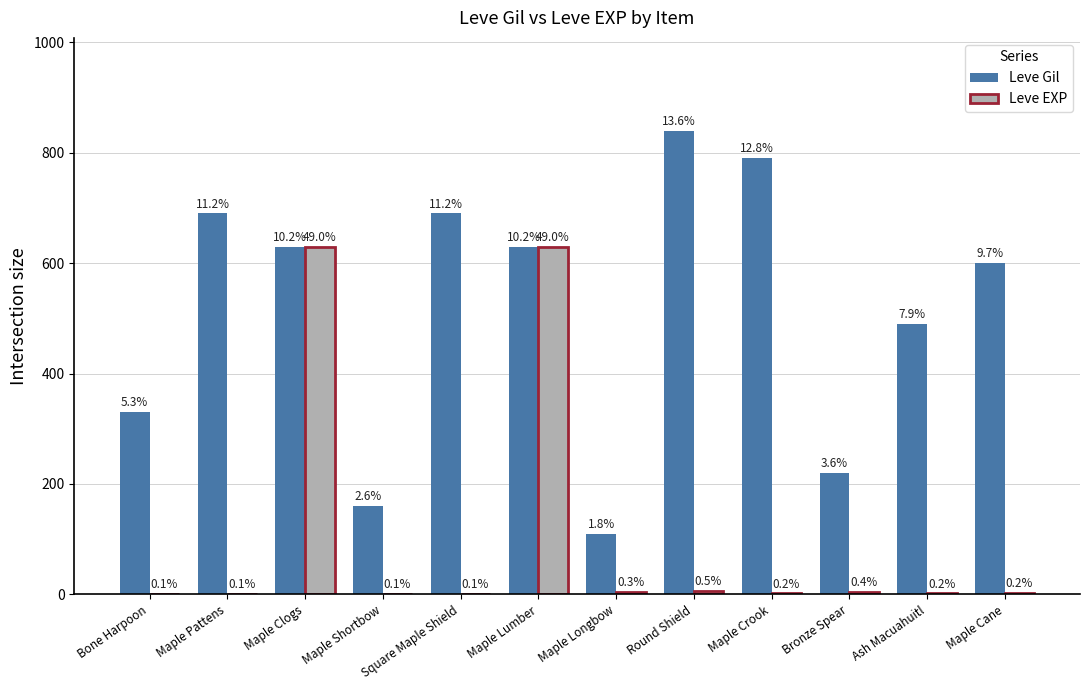

How many groups of bars are there?

12